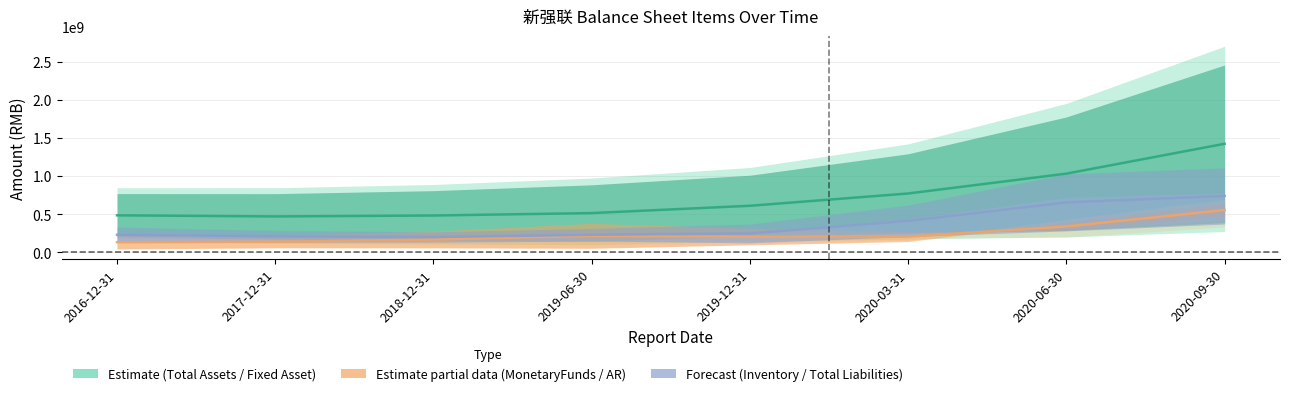

Does the chart display data point markers on the line(s)?

No